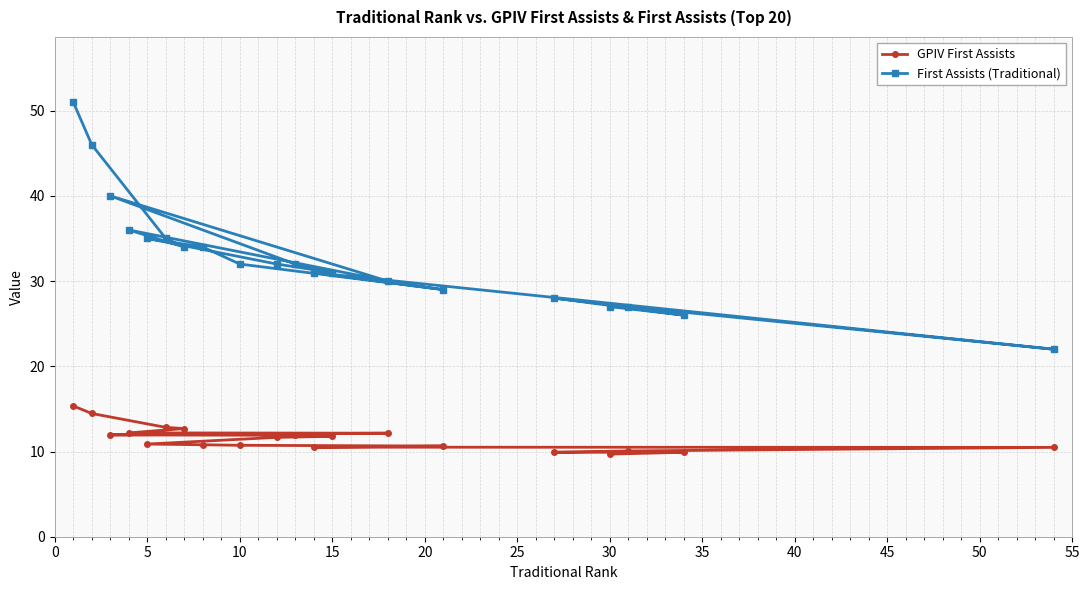

What is the minimum value shown in the chart?

9.7